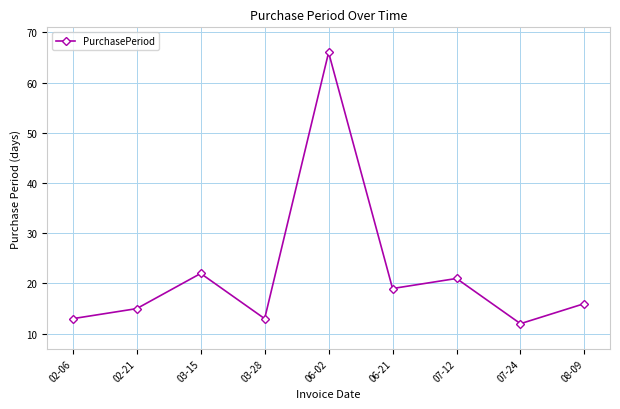

What is the label of the 4th point from the right?

06-21